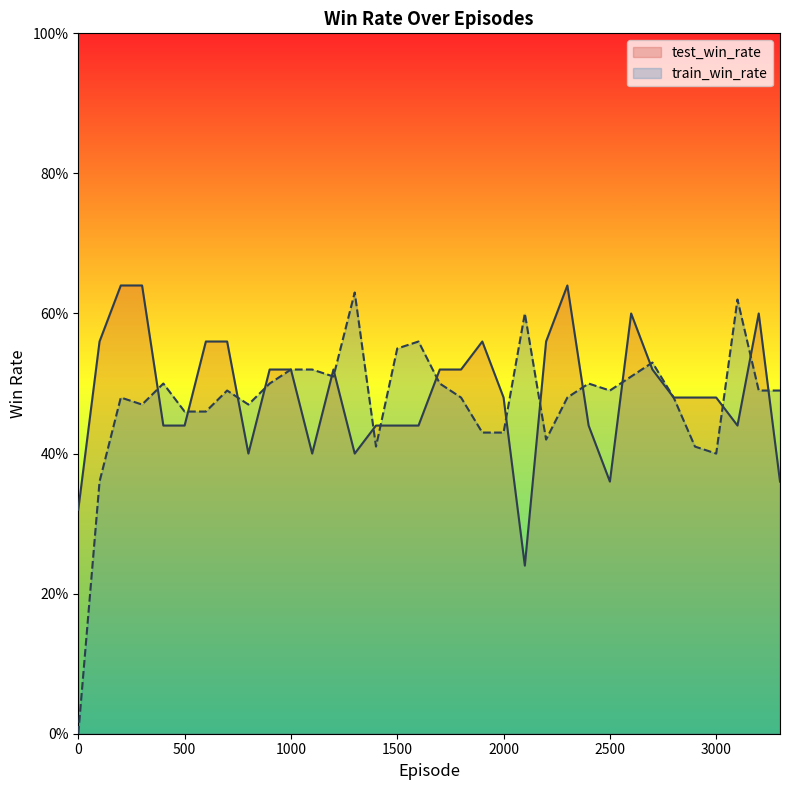

Reading right to left, what are all the values shown in this chart?

test_win_rate: 3300=0.4	3200=0.6	3100=0.4	3000=0.5	2900=0.5	2800=0.5	2700=0.5	2600=0.6	2500=0.4	2400=0.4	2300=0.6	2200=0.6	2100=0.2	2000=0.5	1900=0.6	1800=0.5	1700=0.5	1600=0.4	1500=0.4	1400=0.4	1300=0.4	1200=0.5	1100=0.4	1000=0.5	900=0.5	800=0.4	700=0.6	600=0.6	500=0.4	400=0.4	300=0.6	200=0.6	100=0.6	0=0.3
train_win_rate: 3300=0.5	3200=0.5	3100=0.6	3000=0.4	2900=0.4	2800=0.5	2700=0.5	2600=0.5	2500=0.5	2400=0.5	2300=0.5	2200=0.4	2100=0.6	2000=0.4	1900=0.4	1800=0.5	1700=0.5	1600=0.6	1500=0.6	1400=0.4	1300=0.6	1200=0.5	1100=0.5	1000=0.5	900=0.5	800=0.5	700=0.5	600=0.5	500=0.5	400=0.5	300=0.5	200=0.5	100=0.4	0=0.0